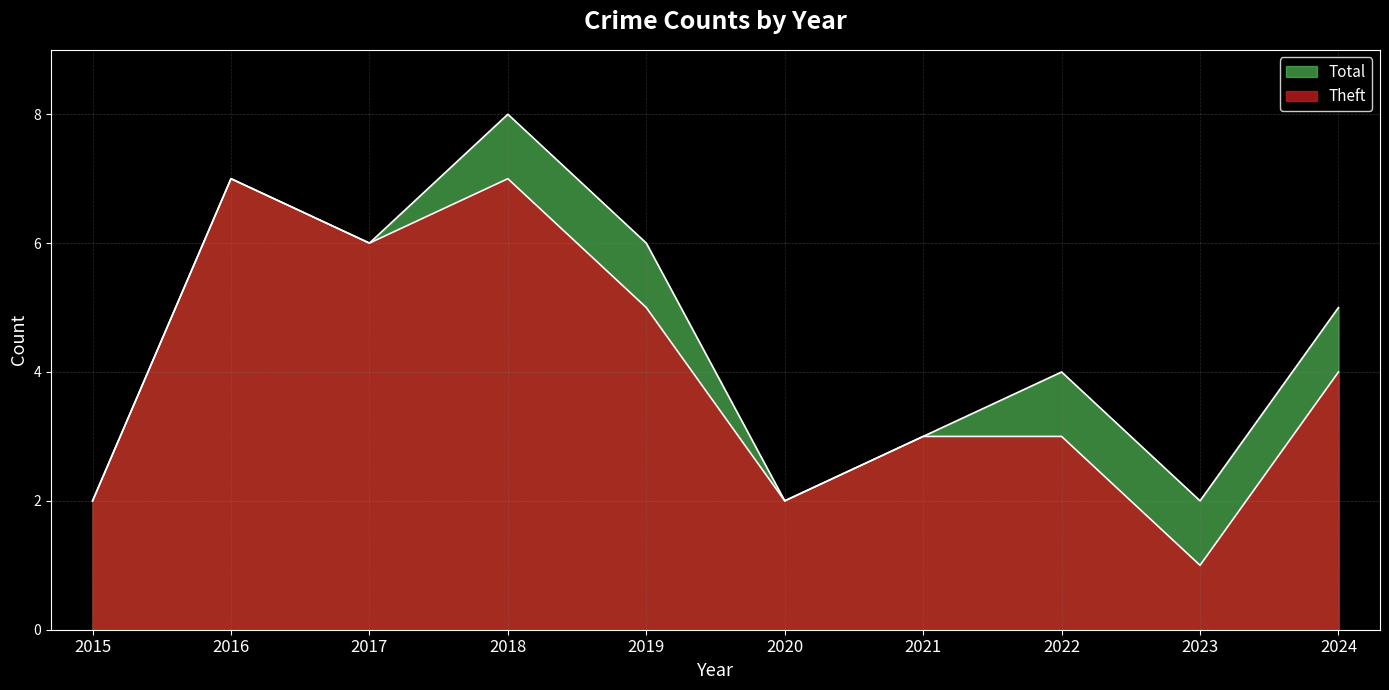

At how many categories does at least one series exceed 2?

7